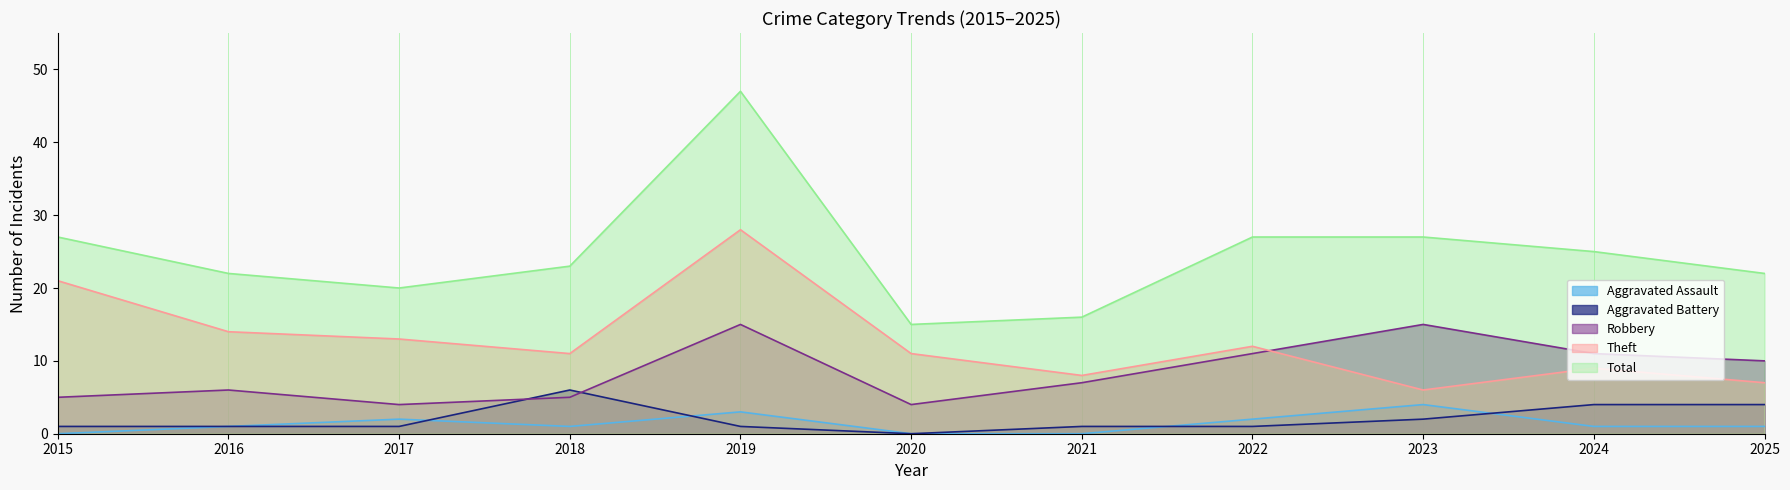

At which label is Total closest to 31?

2015